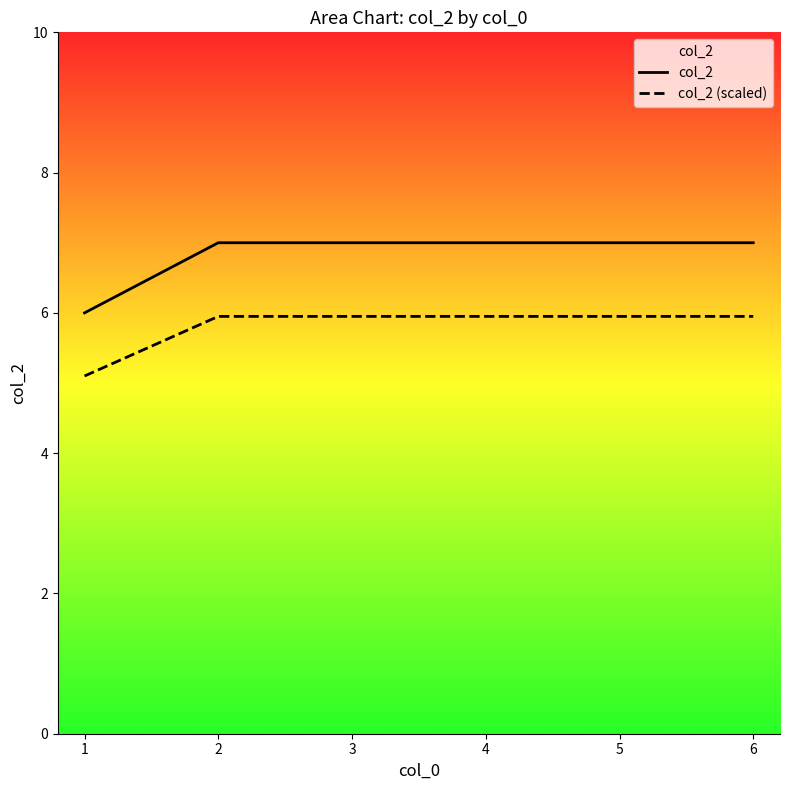

Count the col_2 values in the range 7 to 8.

5